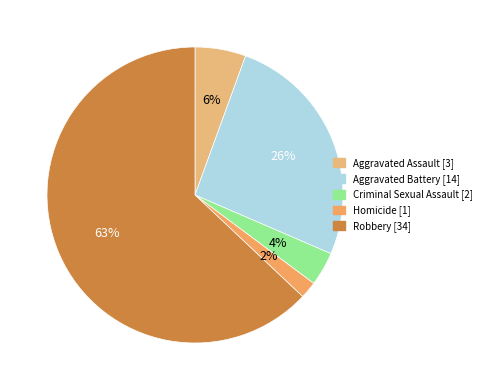

Which slice is the largest?

Robbery